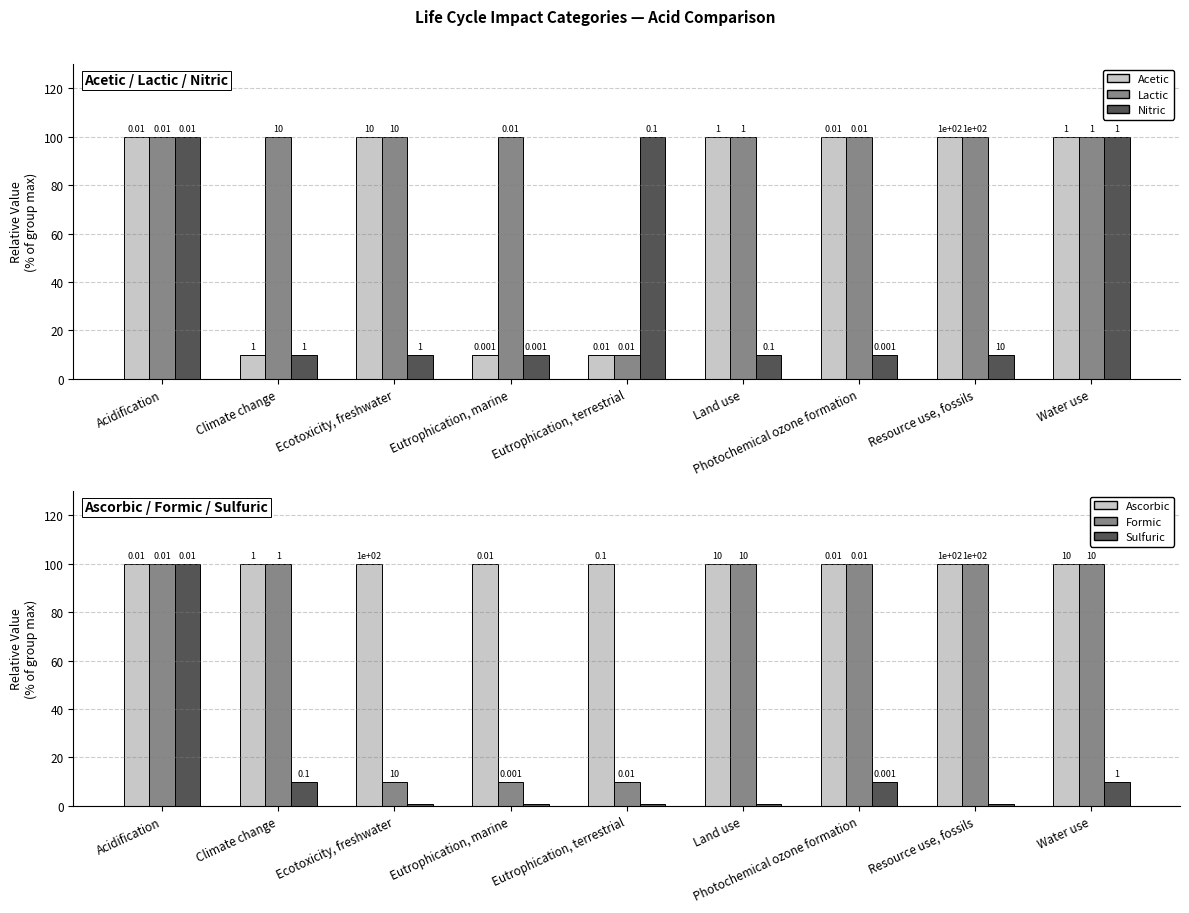

Reading left to right, extract all data points from this chart.

Acetic: Acidification=100	Climate change=10	Ecotoxicity, freshwater=100	Eutrophication, marine=10	Eutrophication, terrestrial=10	Land use=100	Photochemical ozone formation=100	Resource use, fossils=100	Water use=100
Lactic: Acidification=100	Climate change=100	Ecotoxicity, freshwater=100	Eutrophication, marine=100	Eutrophication, terrestrial=10	Land use=100	Photochemical ozone formation=100	Resource use, fossils=100	Water use=100
Nitric: Acidification=100	Climate change=10	Ecotoxicity, freshwater=10	Eutrophication, marine=10	Eutrophication, terrestrial=100	Land use=10	Photochemical ozone formation=10	Resource use, fossils=10	Water use=100
Ascorbic: Acidification=100	Climate change=100	Ecotoxicity, freshwater=100	Eutrophication, marine=100	Eutrophication, terrestrial=100	Land use=100	Photochemical ozone formation=100	Resource use, fossils=100	Water use=100
Formic: Acidification=100	Climate change=100	Ecotoxicity, freshwater=10	Eutrophication, marine=10	Eutrophication, terrestrial=10	Land use=100	Photochemical ozone formation=100	Resource use, fossils=100	Water use=100
Sulfuric: Acidification=100	Climate change=10	Ecotoxicity, freshwater=1	Eutrophication, marine=1	Eutrophication, terrestrial=1	Land use=1	Photochemical ozone formation=10	Resource use, fossils=1	Water use=10